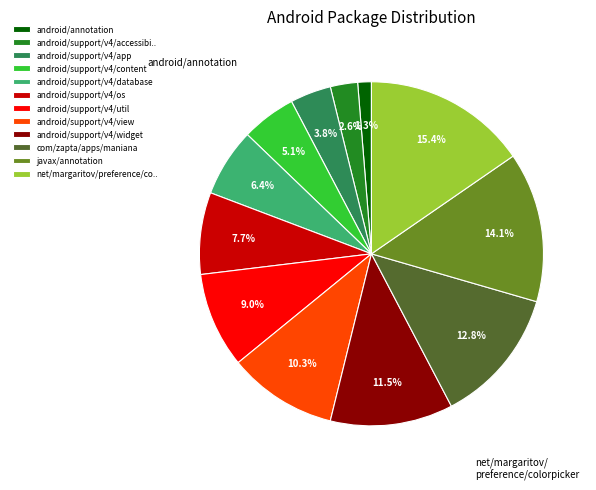

Rank the categories by value from highest to lowest.

net/margaritov/preference/co.., javax/annotation, com/zapta/apps/maniana, android/support/v4/widget, android/support/v4/view, android/support/v4/util, android/support/v4/os, android/support/v4/database, android/support/v4/content, android/support/v4/app, android/support/v4/accessibi.., android/annotation